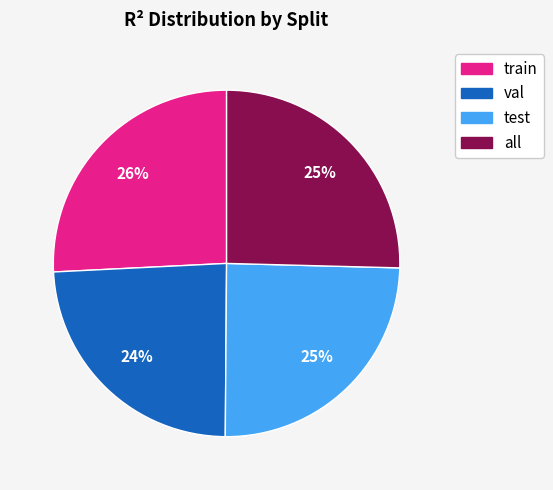

True or false: all accounts for 19% of the total.

False